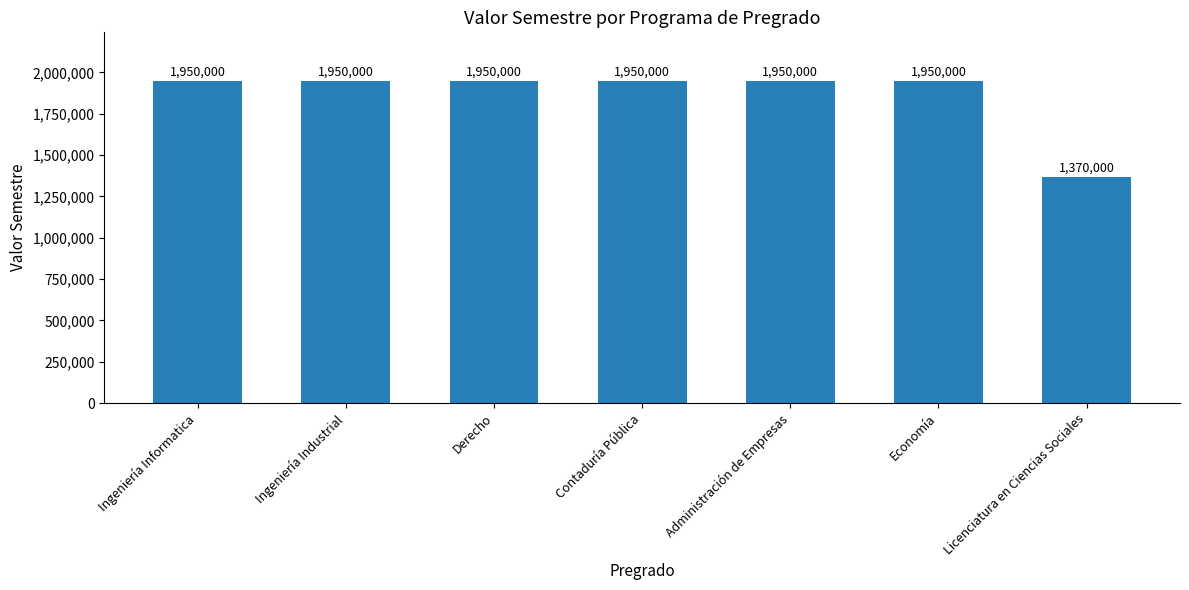

What is the label of the 2nd bar from the right?

Economía